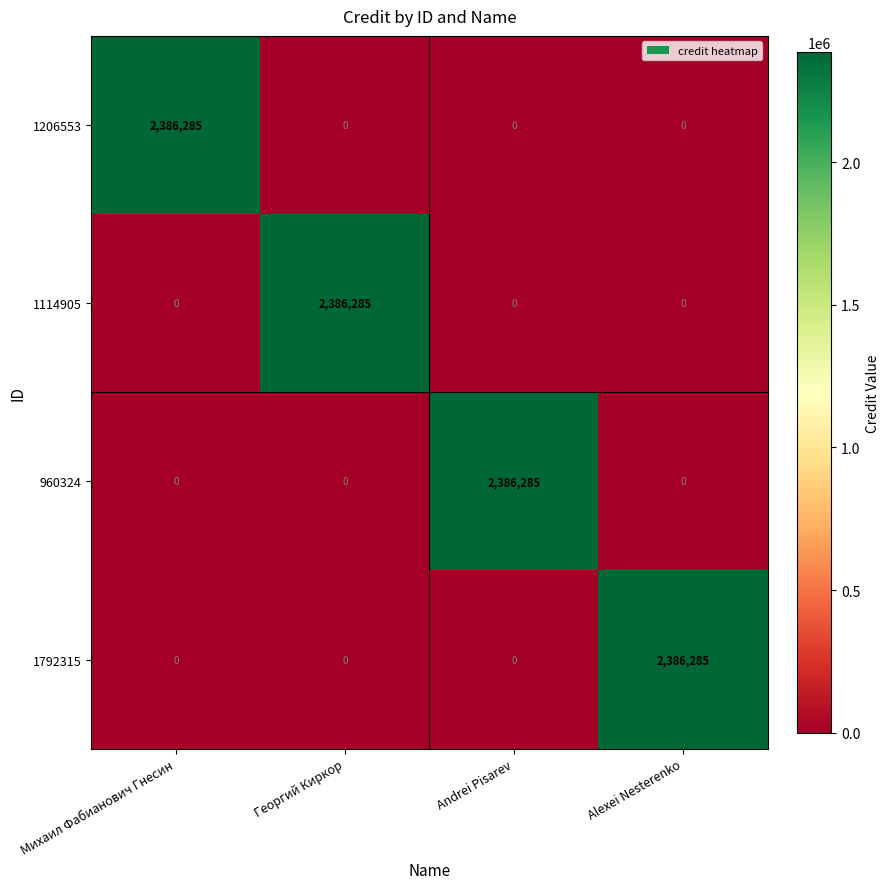

At how many categories does at least one series exceed 166060?

4